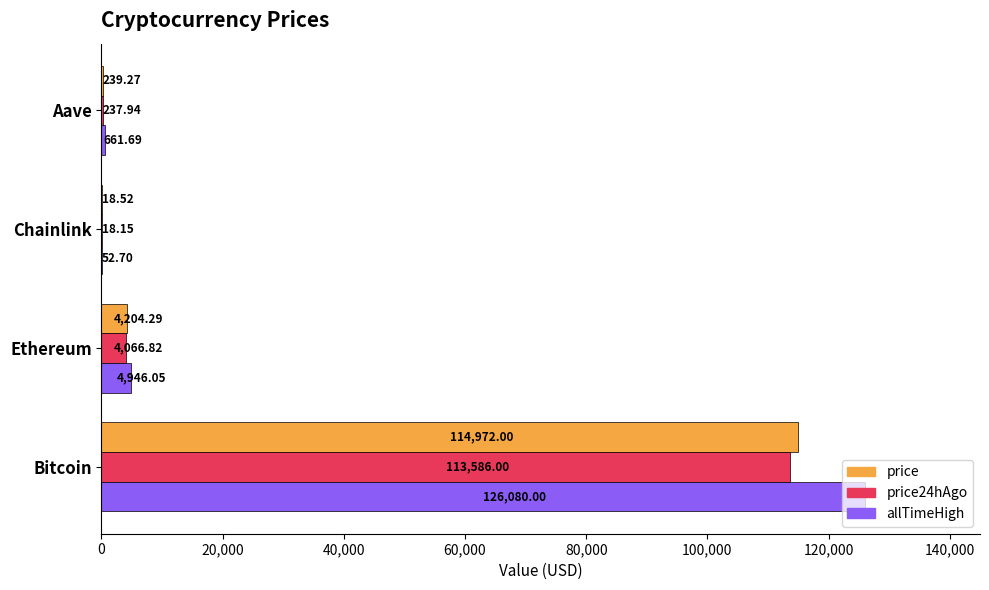

At which category is the sum across all series the highest?

Bitcoin